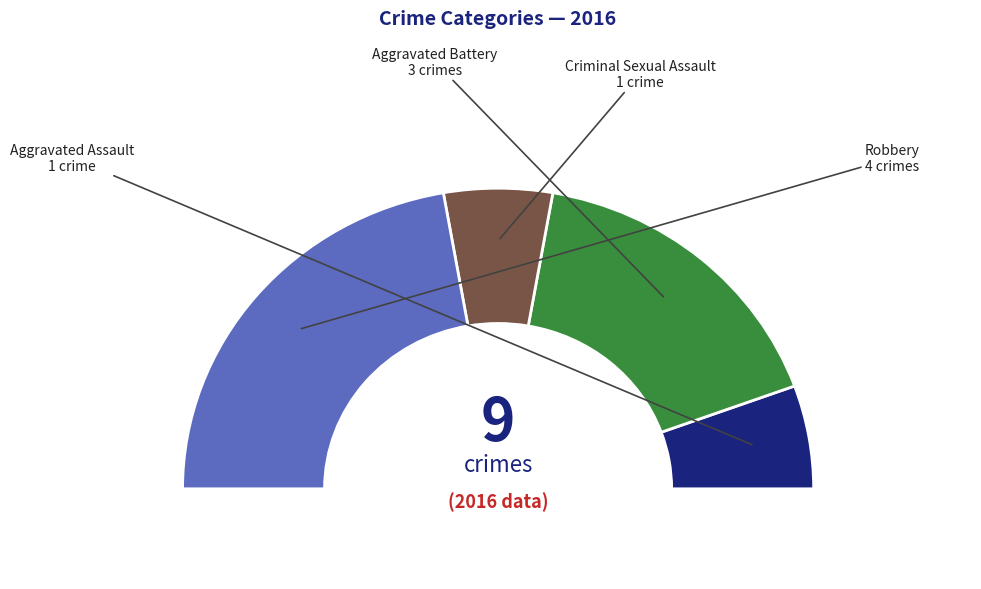

What is the change in value from Aggravated Battery to Criminal Sexual Assault?

-2